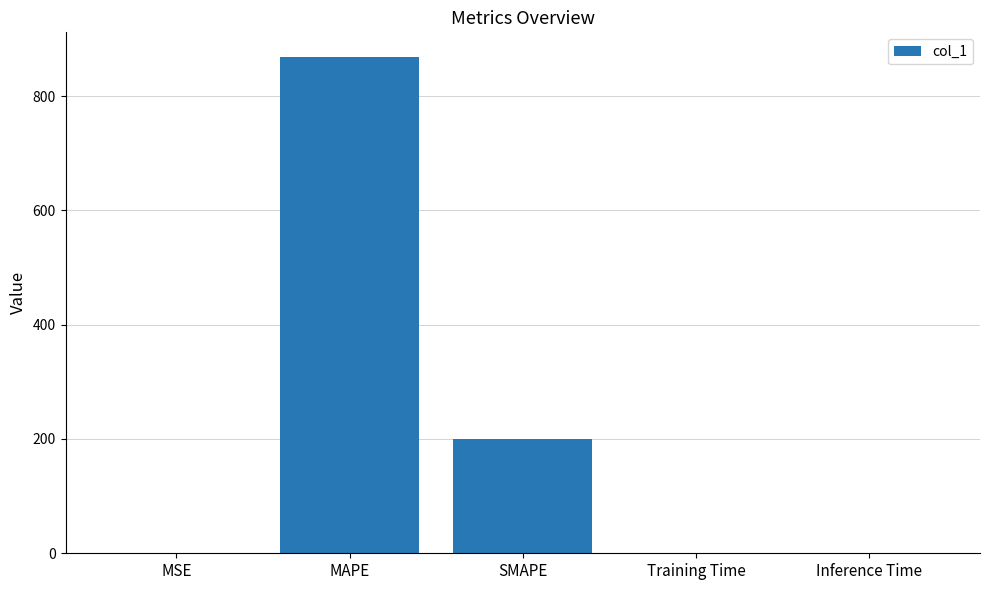

Is it true that the value at SMAPE is 278.6?

False